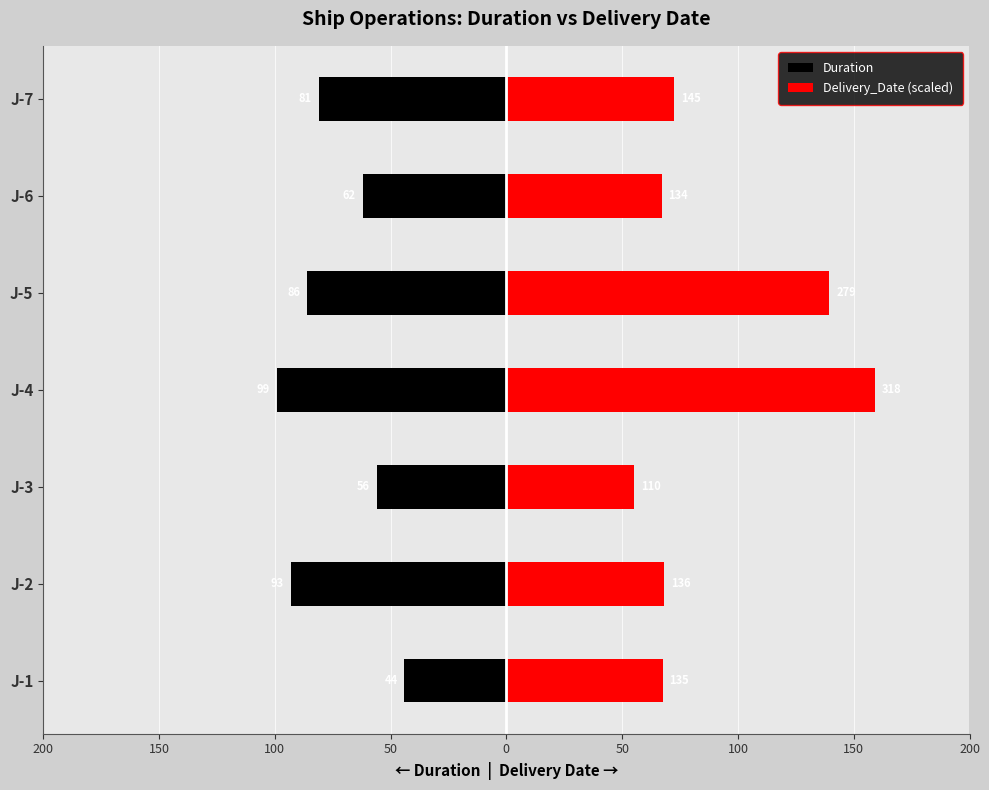

The value of Duration at J-7 is -81.0. True or false?

True